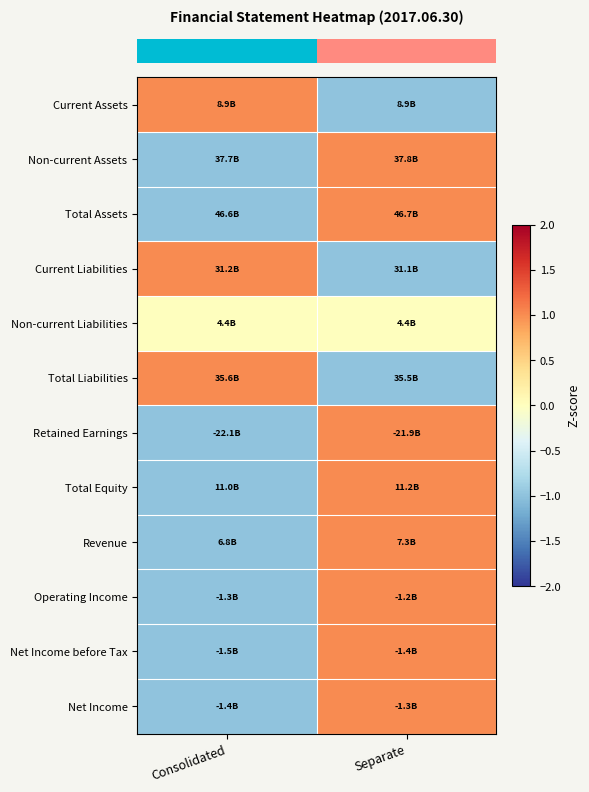

How many categories are shown in the chart?

2